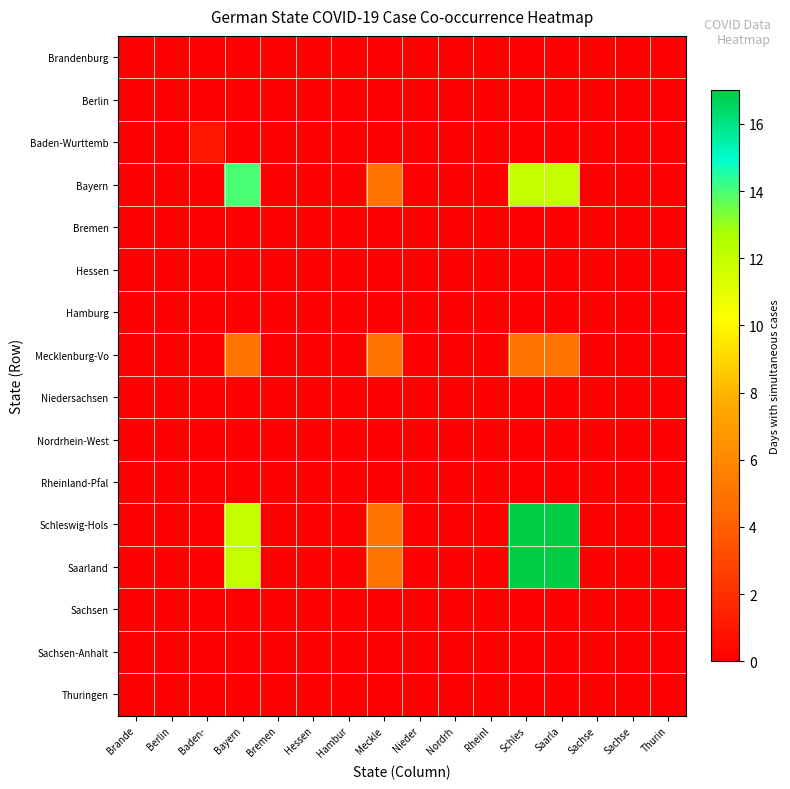

At which category does the chart reach its peak across all series?

Schles